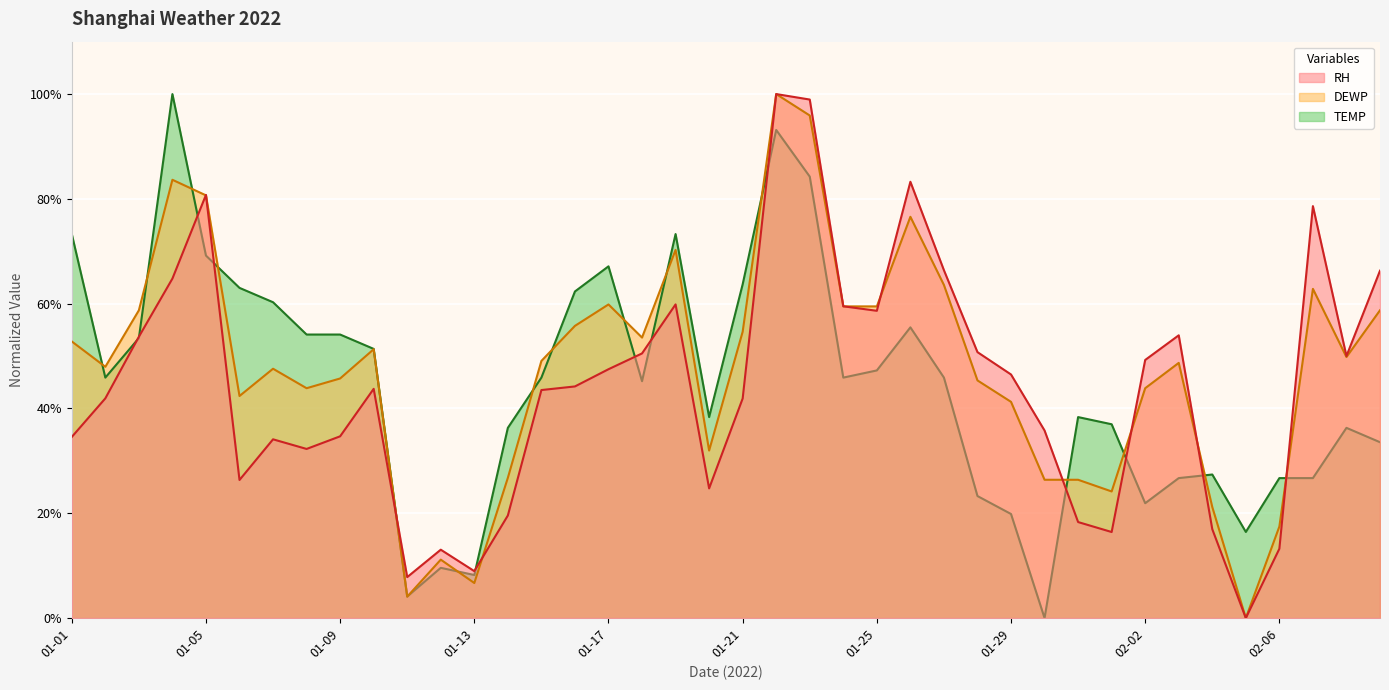

Which category has the lowest value in the RH series?

02-05